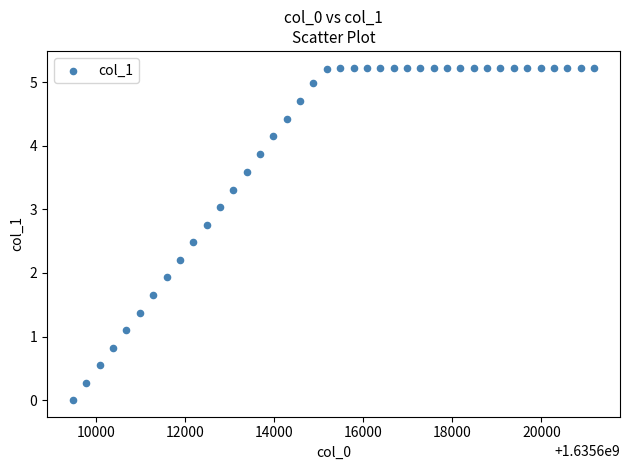

What Y value in the scatter plot is closest to 2?

1.9